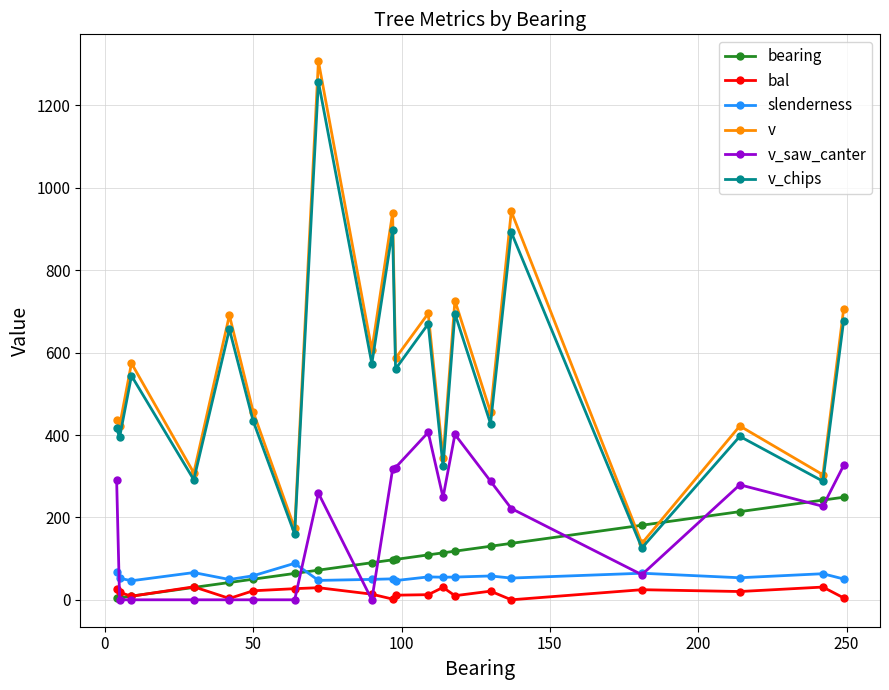

Which series has the largest total across all categories?

v